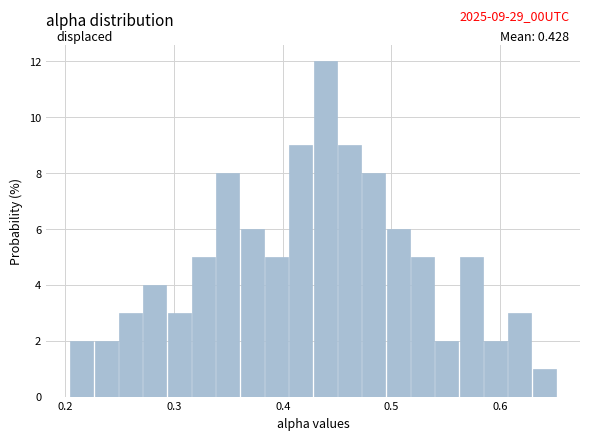

Read against the x-axis, roughly where is the centre of the tallest bar?

0.44